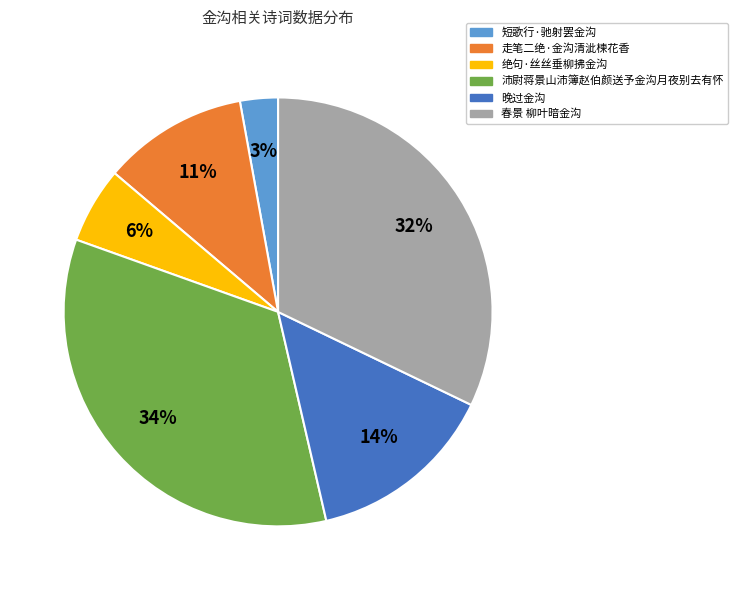

Rank the categories by value from lowest to highest.

短歌行·驰射罢金沟, 绝句·丝丝垂柳拂金沟, 走笔二绝·金沟清泚楝花香, 晚过金沟, 春景 柳叶暗金沟, 沛尉蒋景山沛簿赵伯颜送予金沟月夜别去有怀